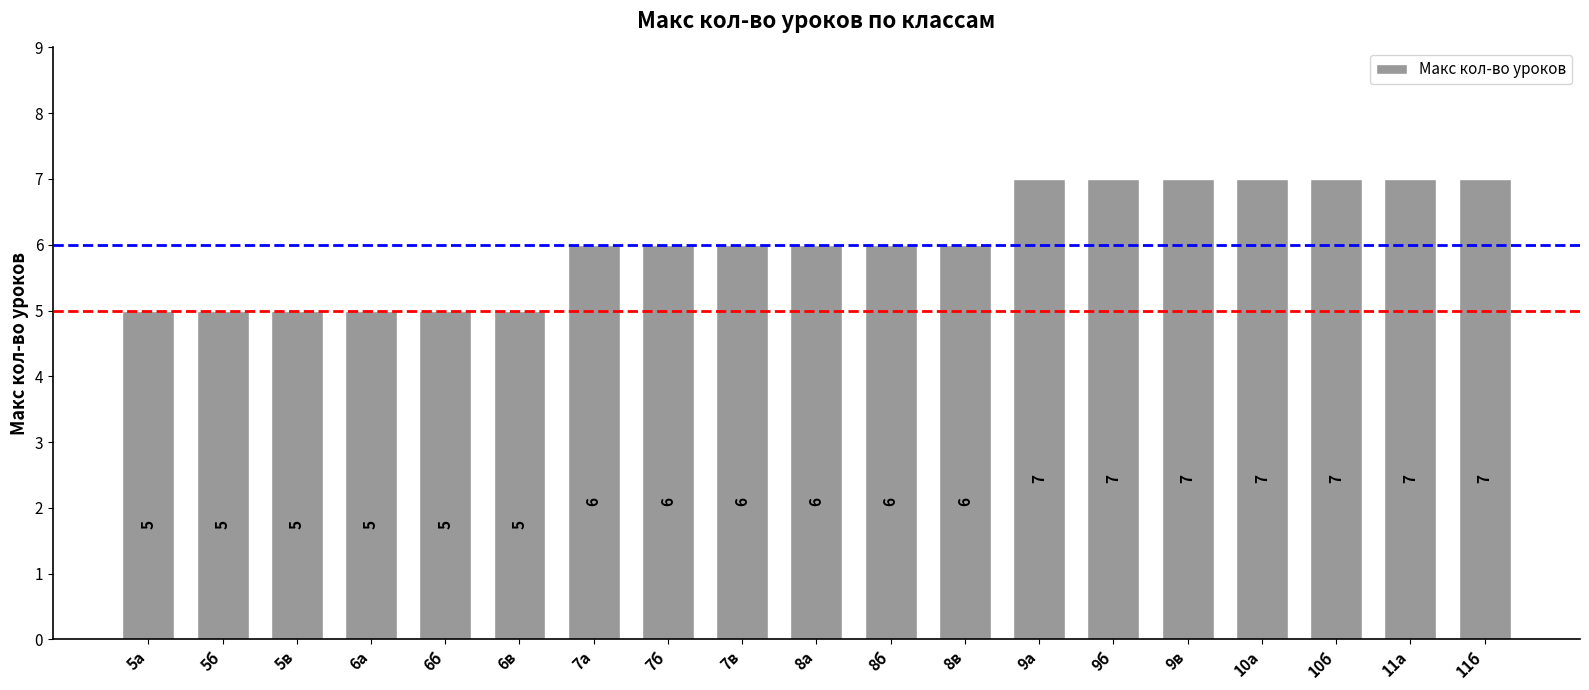

What is the minimum value shown in the chart?

5